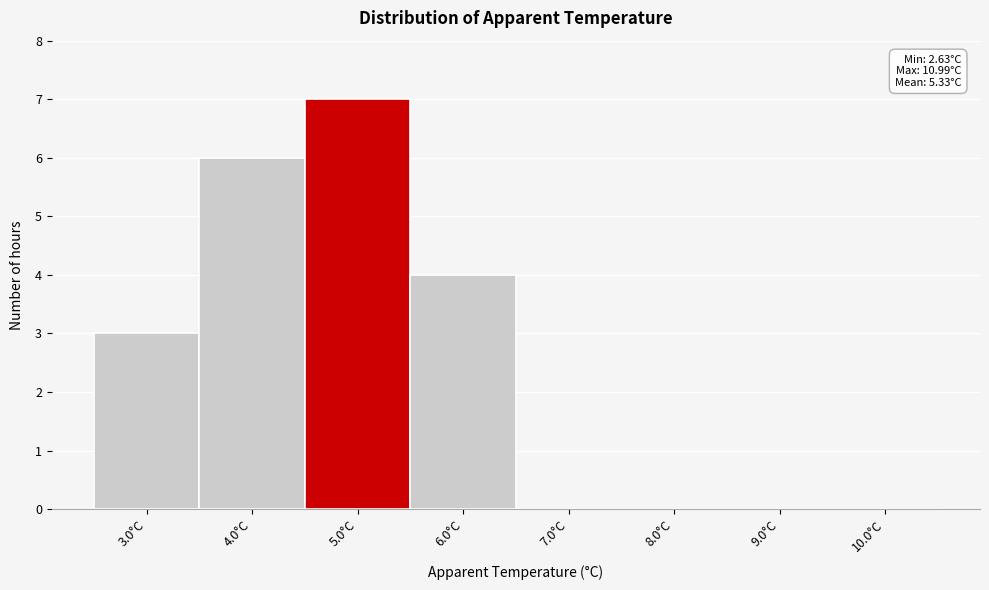

Which range on the x-axis has the tallest bar?

4.5 to 5.5